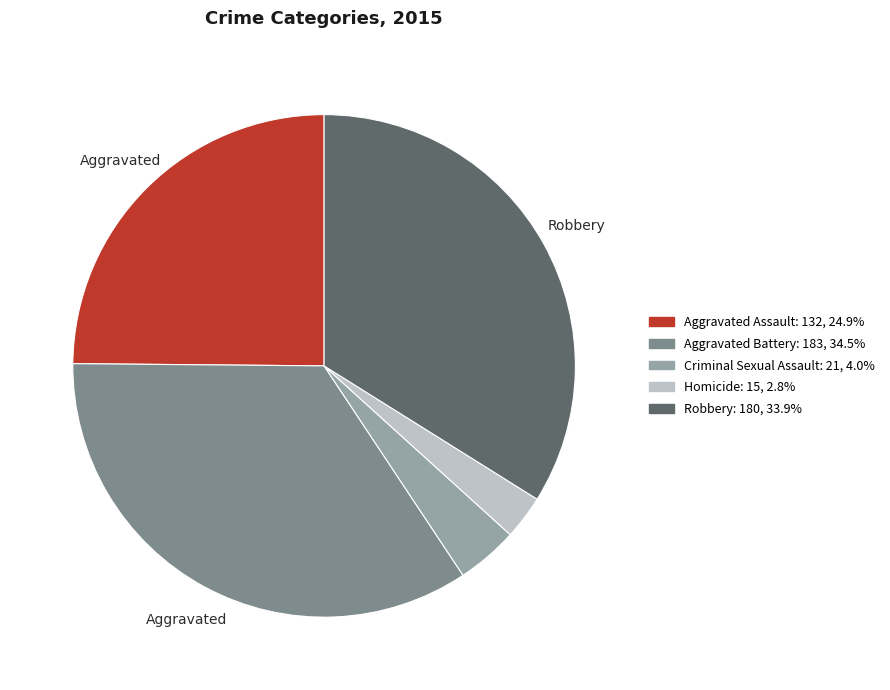

What is the largest slice in the pie chart?

Aggravated Battery